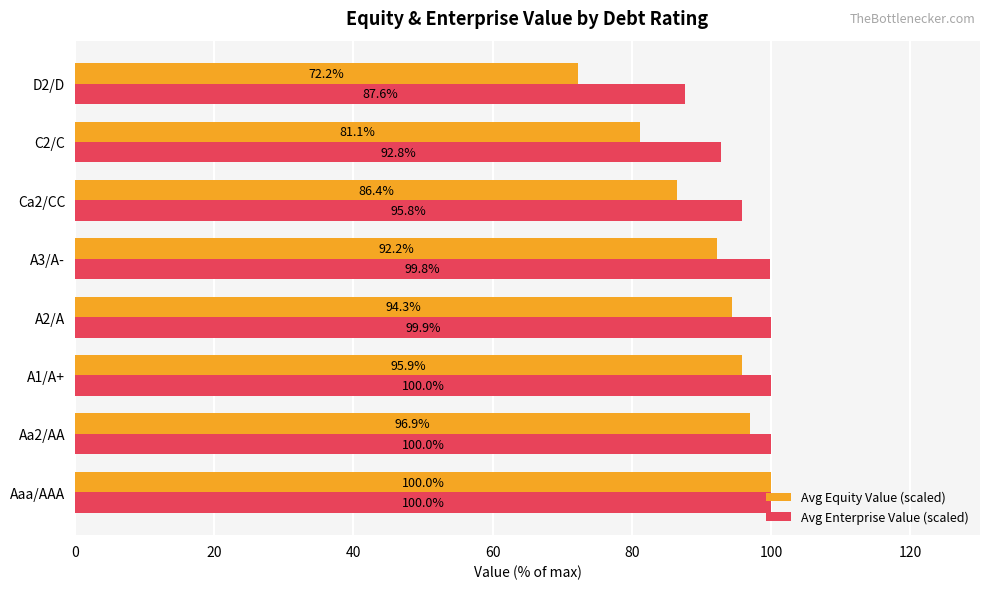

What is the difference between the highest and lowest values at A1/A+?

4.1